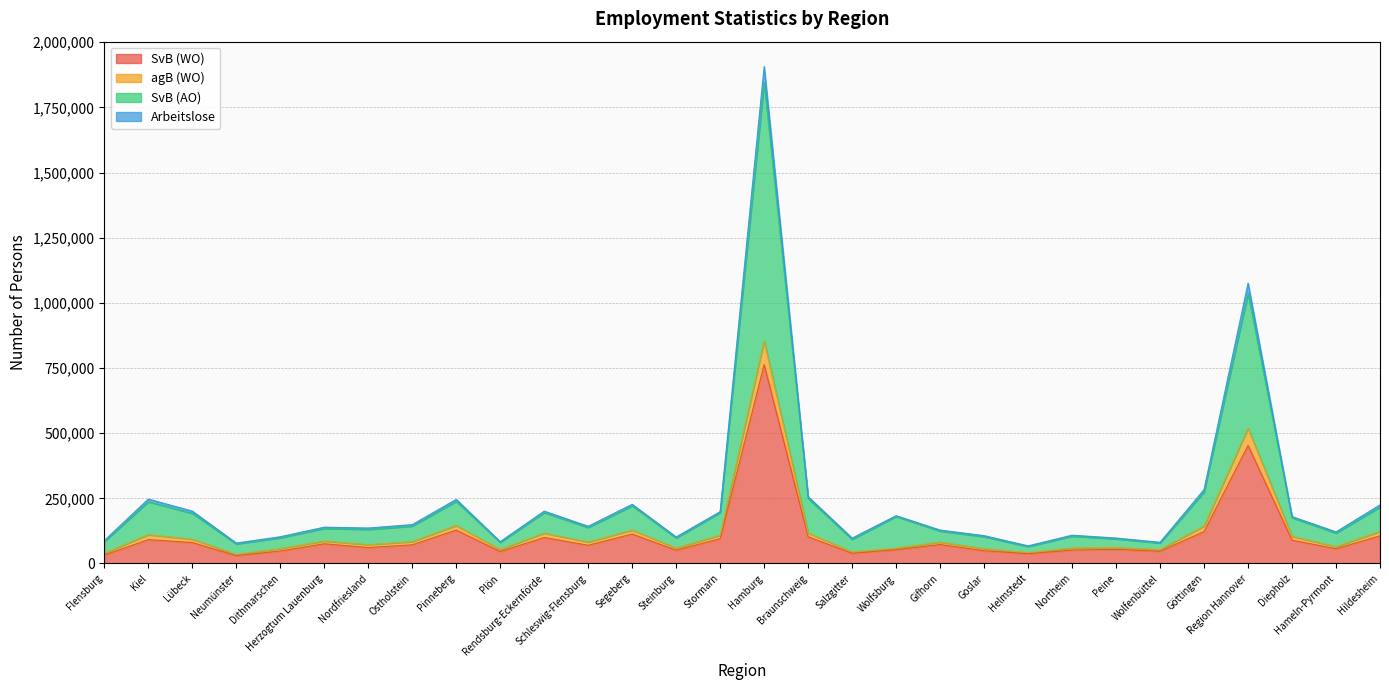

Count the number of data series in this chart.

4